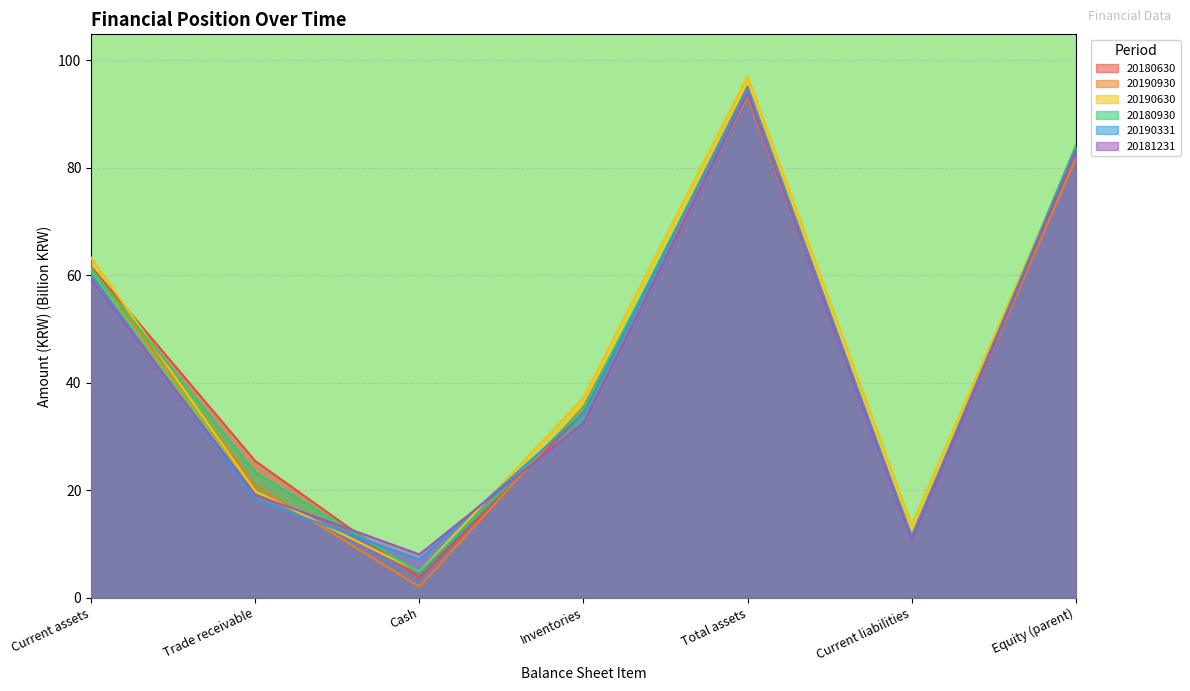

What position from the right is Total assets?

3